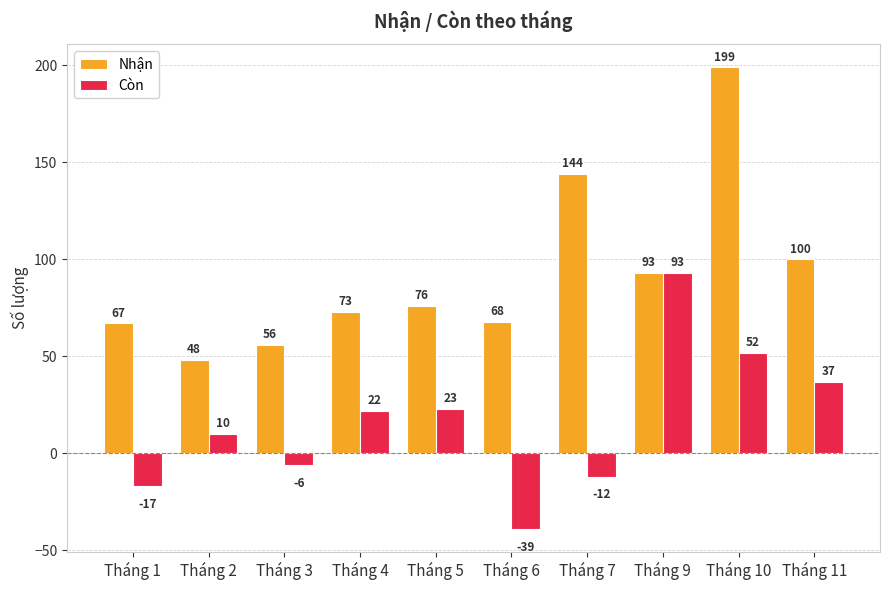

Read the Còn value at Tháng 10, to the nearest 5.

50